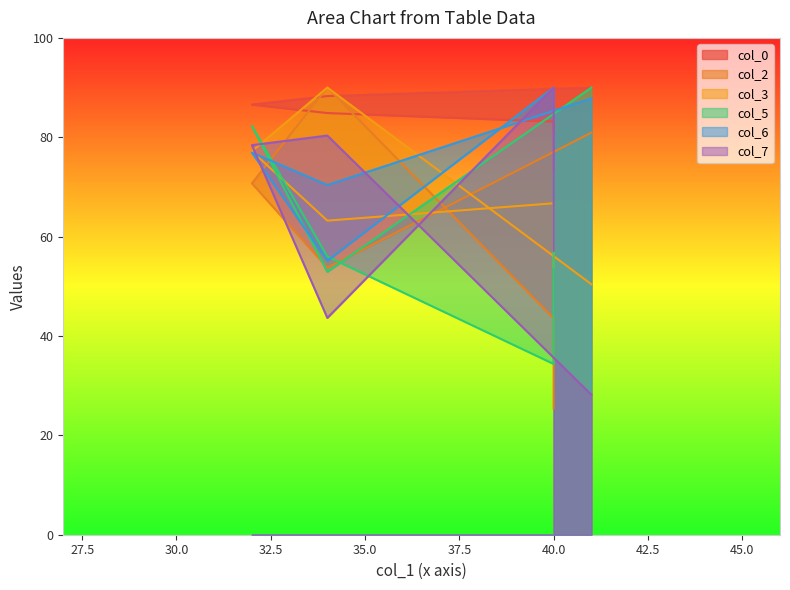

Where does the col_5 series first go above 73?

32